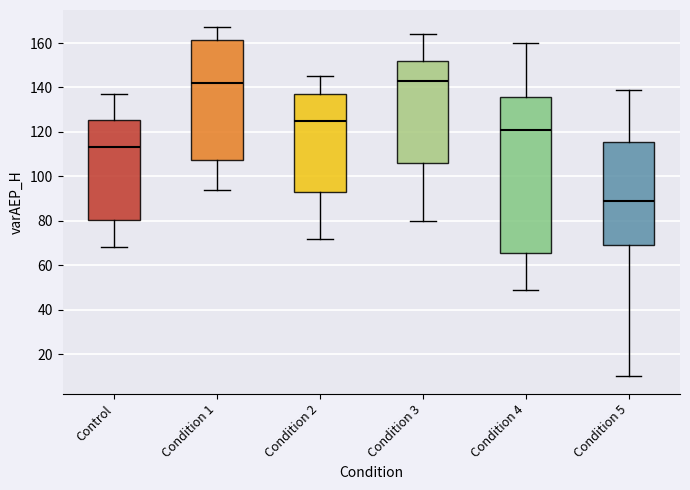

Where is the upper edge of the box for Condition 1 on the y-axis? The values are not printed on the chart, so give them approximately, as read against the axis.

162